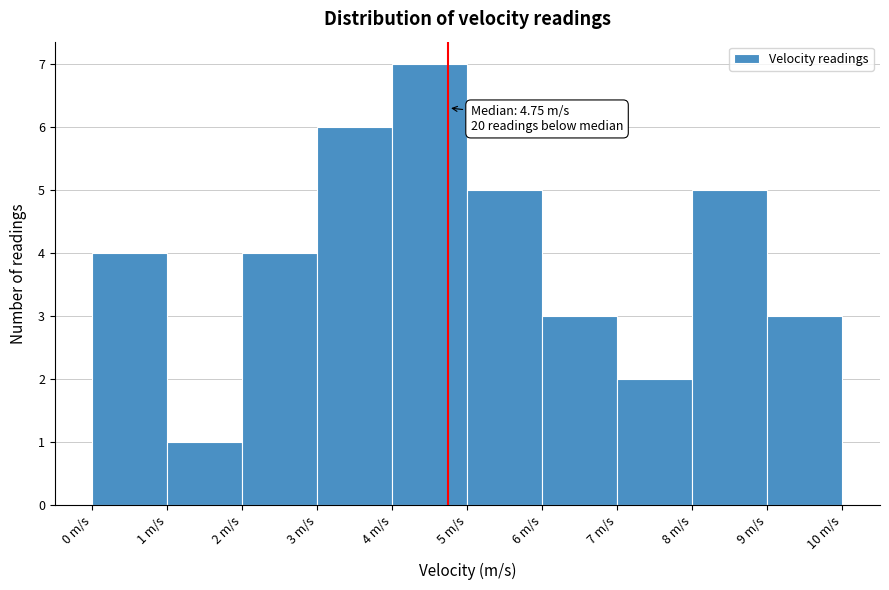

Over which range of the x-axis is the bar tallest?

4 to 5